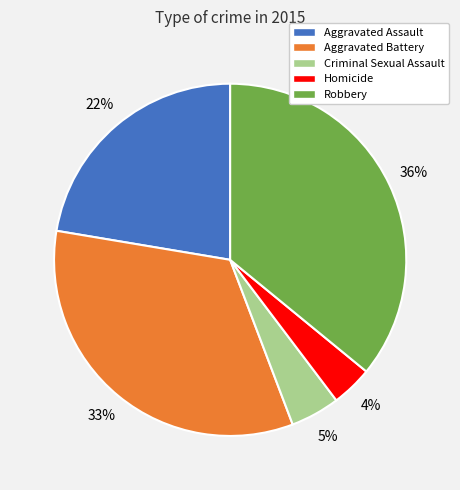

What is the ratio of the value at Homicide to the value at Criminal Sexual Assault?

0.8